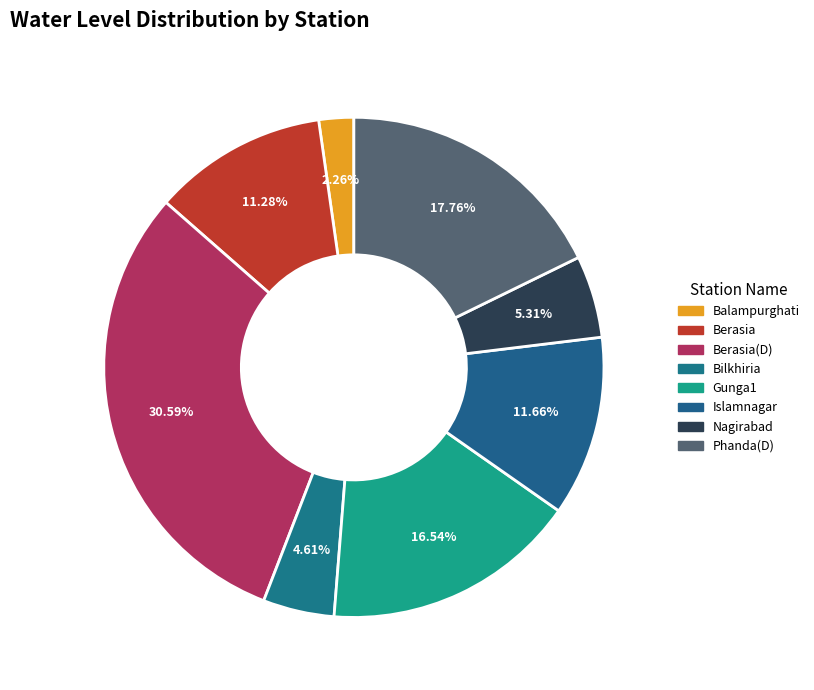

To the nearest percent, what is the average slice percentage?

12%